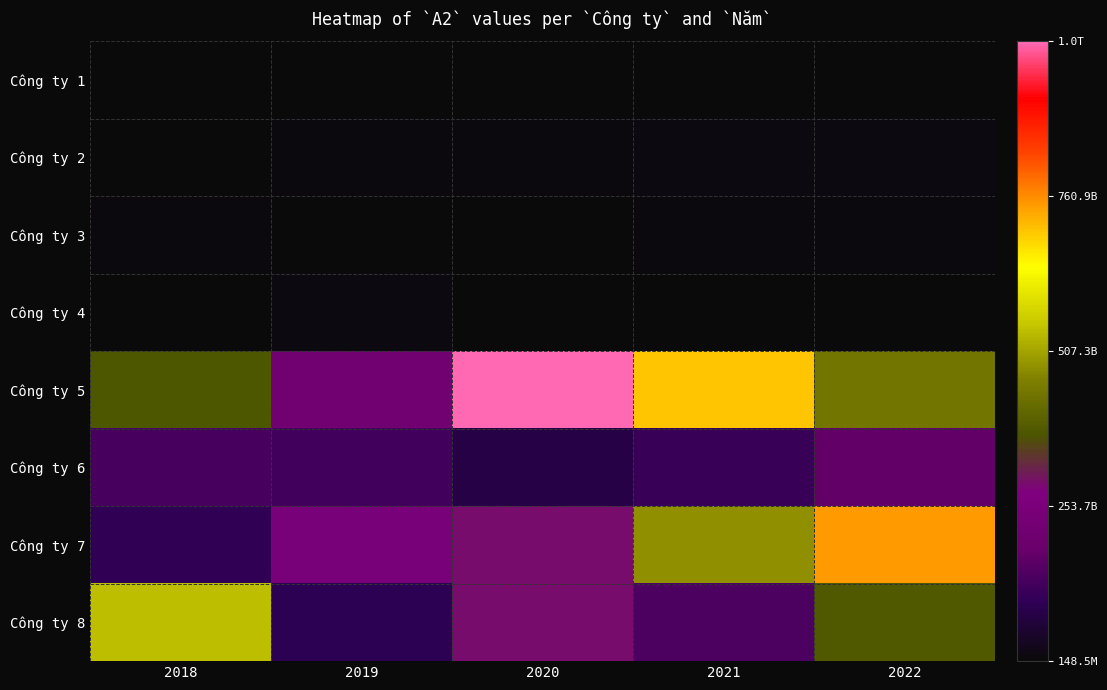

Reading right to left, extract all data points from this chart.

Công ty 1: 2022=148462364	2021=234994756	2020=259478972	2019=1189041540	2018=1150652715
Công ty 2: 2022=11497660521	2021=9070058216	2020=7211313076	2019=5277675341	2018=3558072359
Công ty 3: 2022=8040354700	2021=4727986946	2020=2712899166	2019=888318398	2018=4431503078
Công ty 4: 2022=612699263	2021=387704126	2020=366434219	2019=9977856515	2018=1313453165
Công ty 5: 2022=436408000000	2021=703278000000	2020=1014500000000	2019=216747000000	2018=375318000000
Công ty 6: 2022=172008000000	2021=112131000000	2020=79185226555	2019=125143000000	2018=131980000000
Công ty 7: 2022=746710000000	2021=483331000000	2020=289608000000	2019=242881000000	2018=96021972429
Công ty 8: 2022=379351000000	2021=142562000000	2020=290580000000	2019=93853341000	2018=542245000000